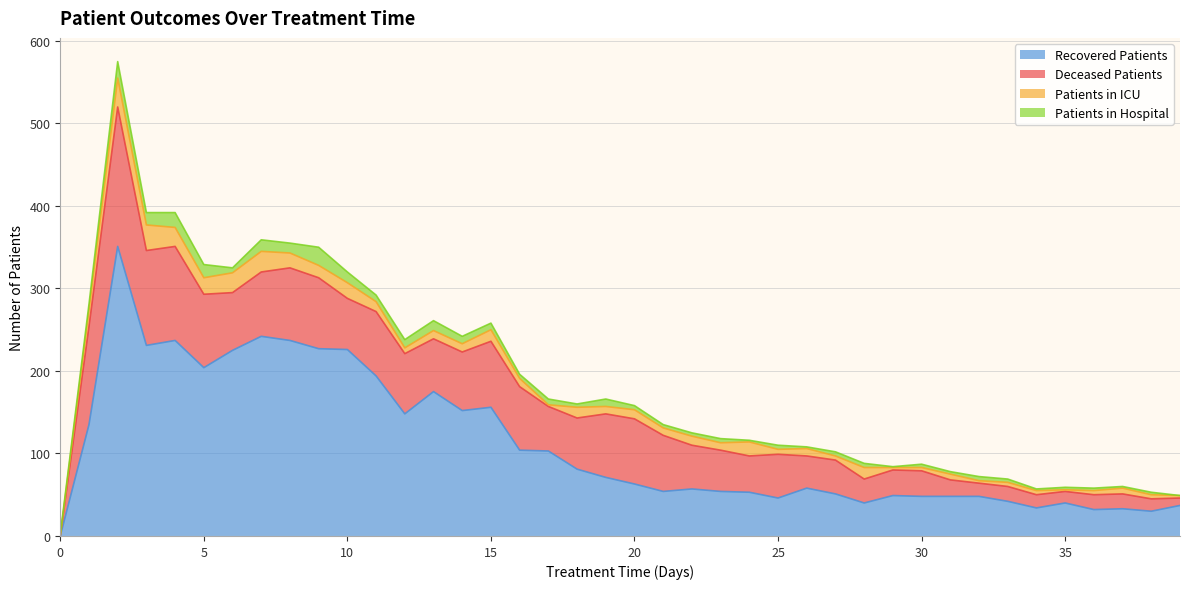

What is the difference between the patients_in_hospital values at 12 and 33?

6